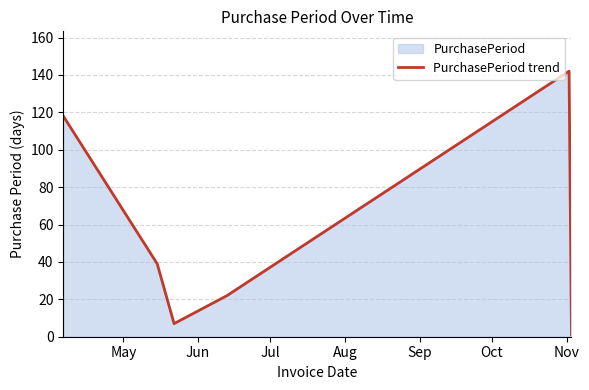

What is the maximum value shown in the chart?

142